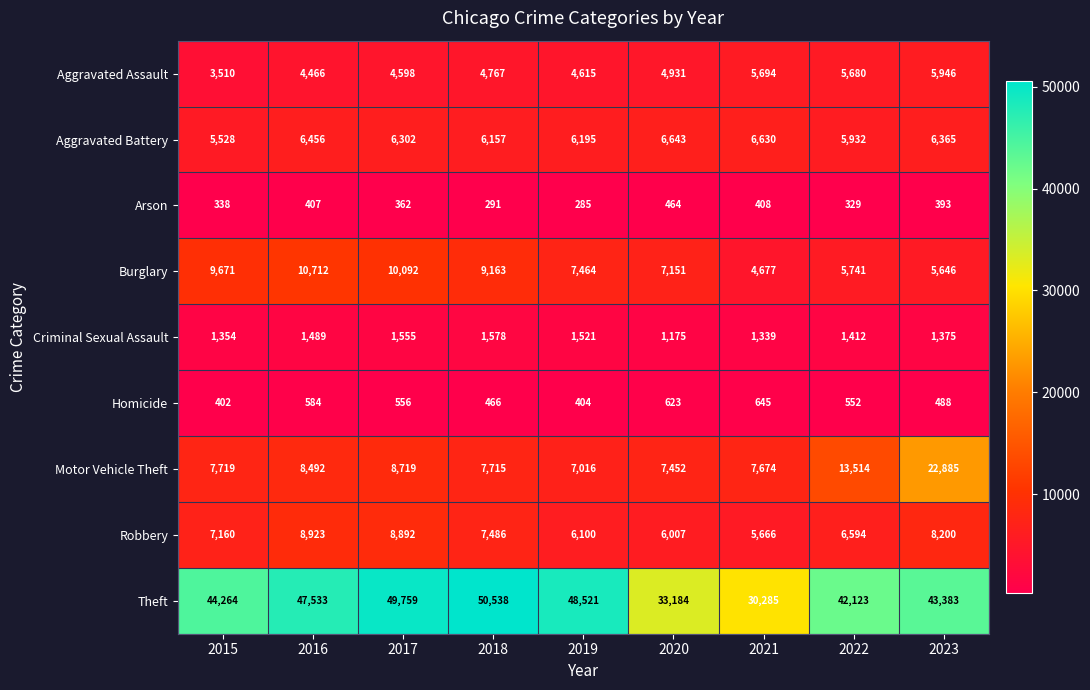

Which series has the largest total across all categories?

Theft